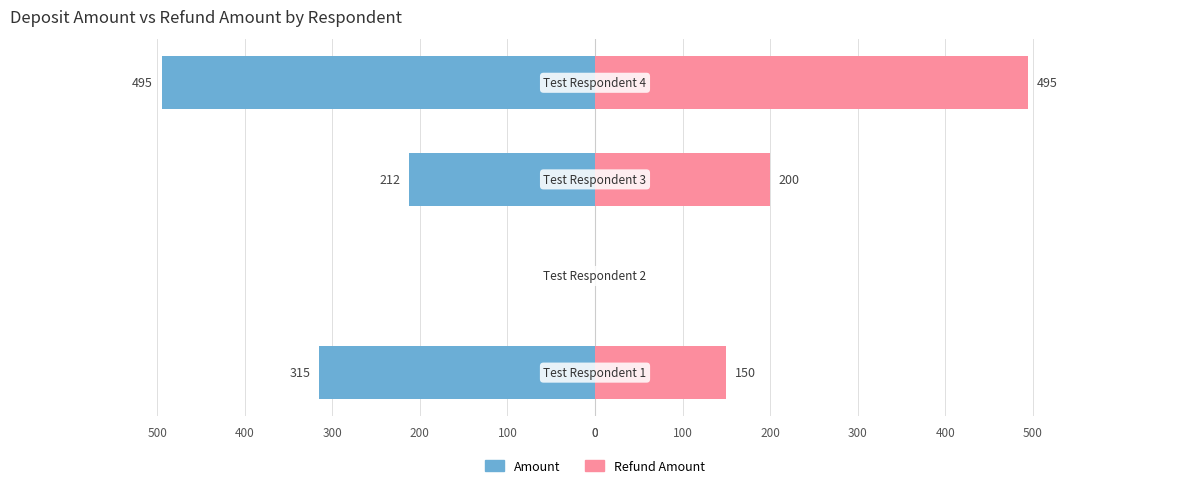

Count the number of categories in the chart.

4